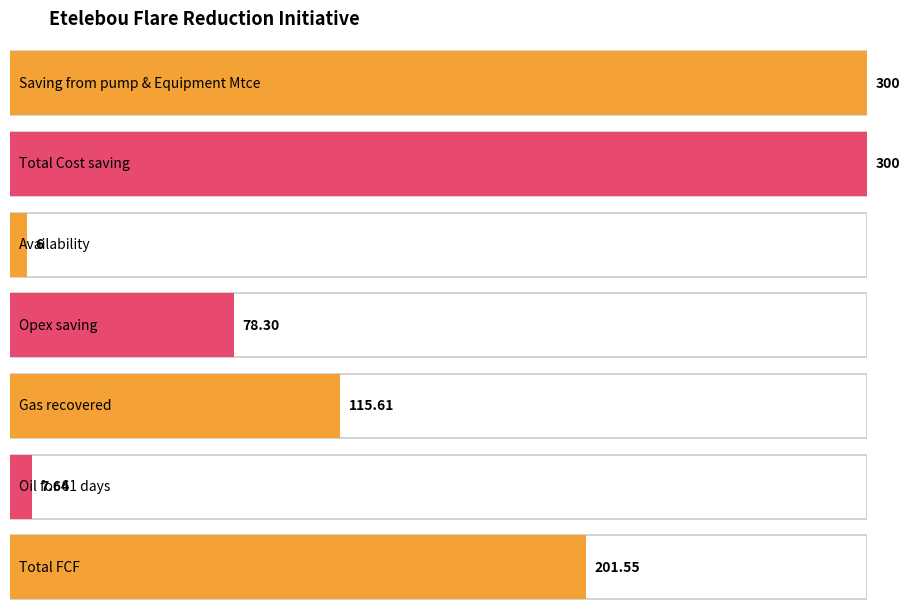

Which has a higher value, Opex saving or Oil for 61 days?

Opex saving